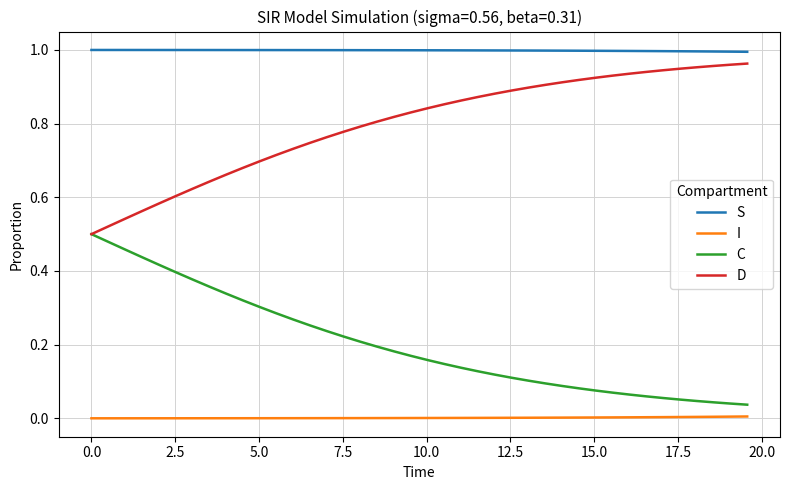

True or false: D and I cross at least once.

False